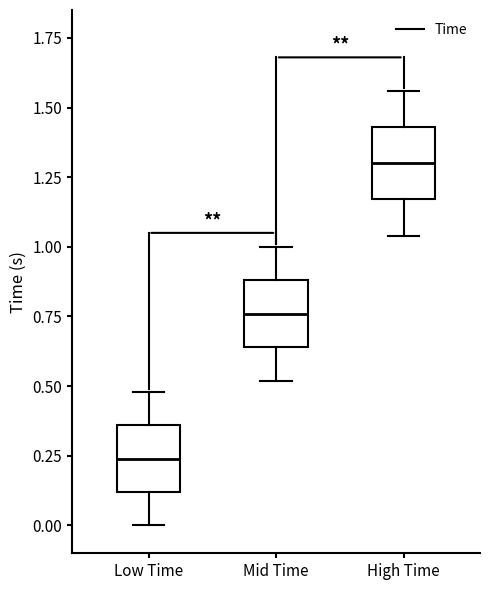

Reading left to right, read every box against the y-axis: the position of its median line, the range the box covers, and the ends of its whiskers. The values are not printed on the chart, so give them approximately, as read against the axis.

Low Time: median 0.25, box 0.10 to 0.35, whiskers 0.00 to 0.50
Mid Time: median 0.75, box 0.65 to 0.90, whiskers 0.50 to 1.00
High Time: median 1.30, box 1.15 to 1.45, whiskers 1.05 to 1.55